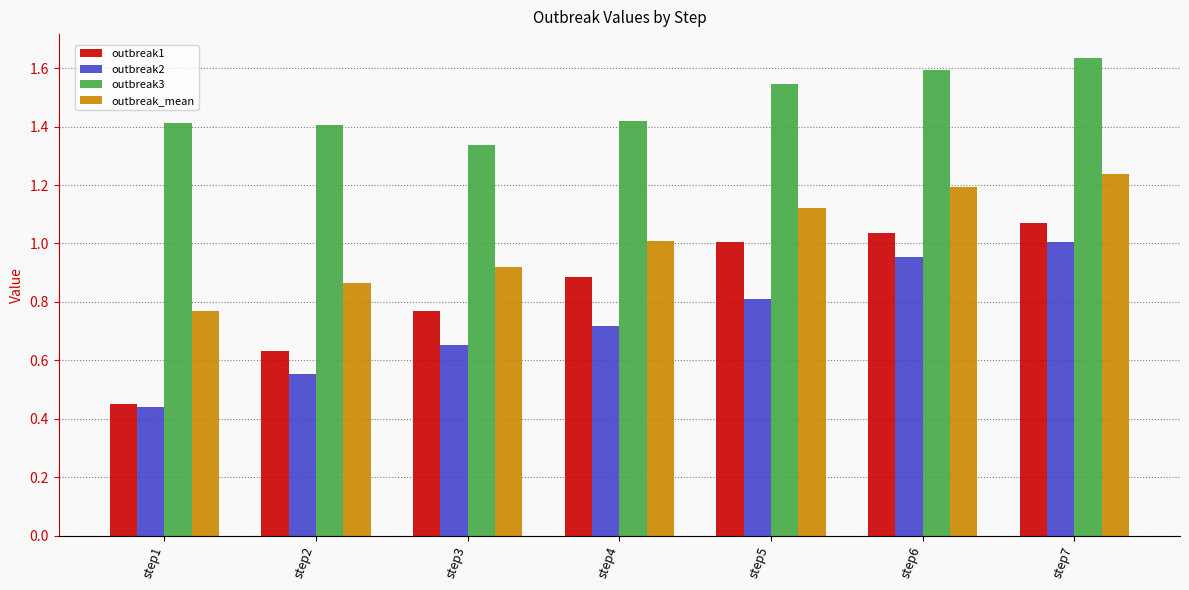

How many groups of bars are there?

7